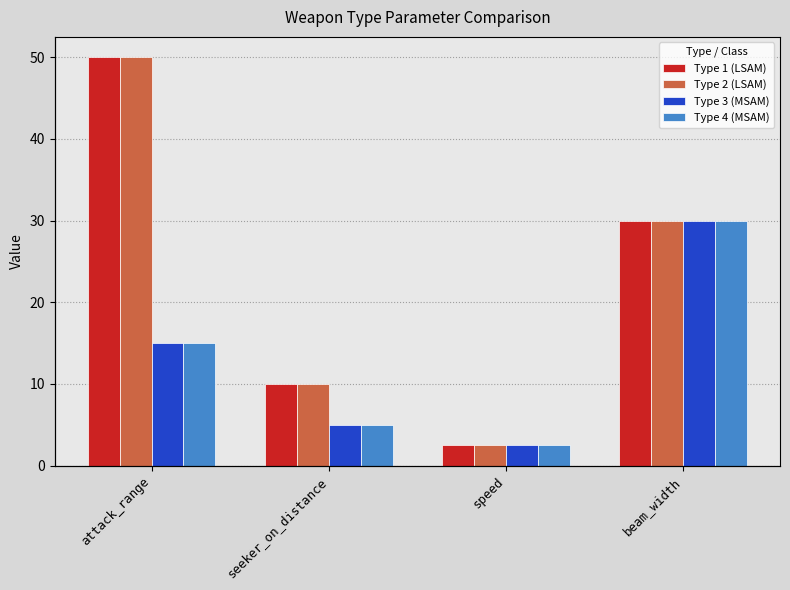

At which category is the sum across all series the highest?

attack_range